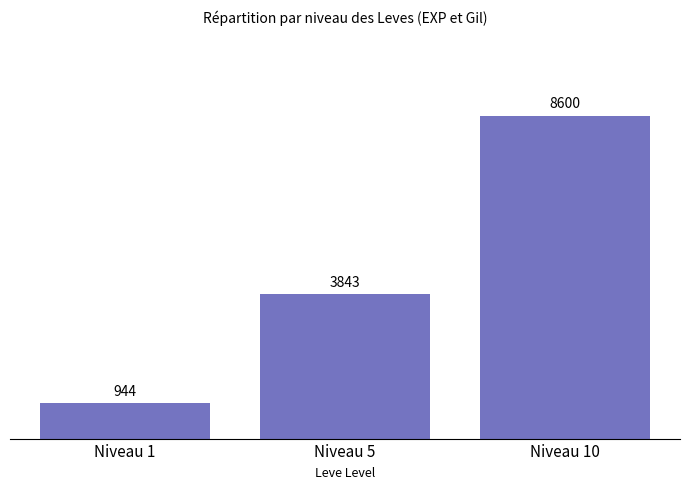

Does the chart contain any negative values?

No